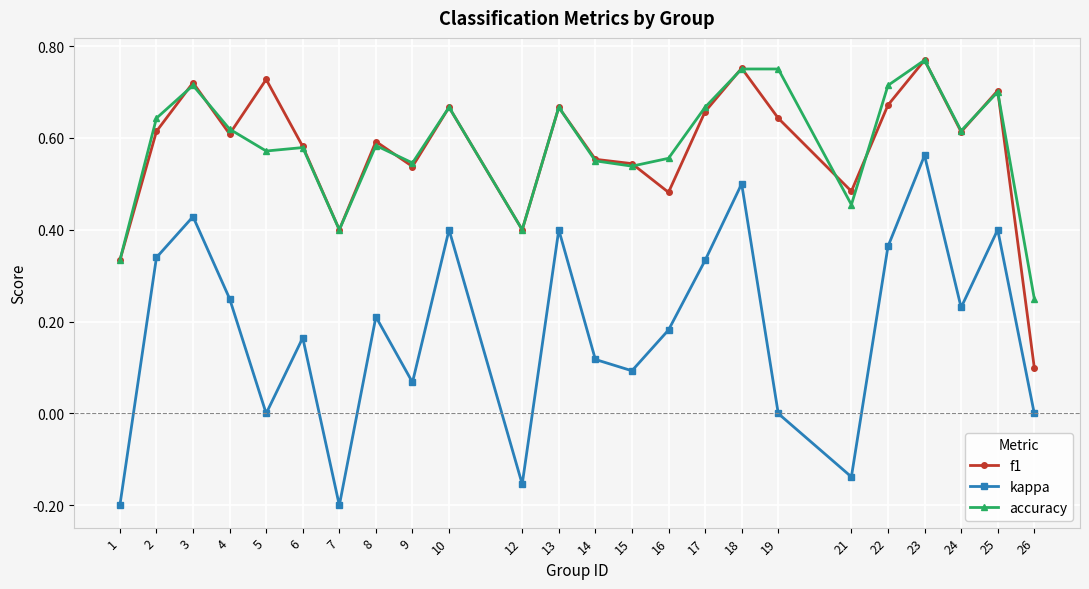

True or false: f1 and kappa intersect in this chart.

False